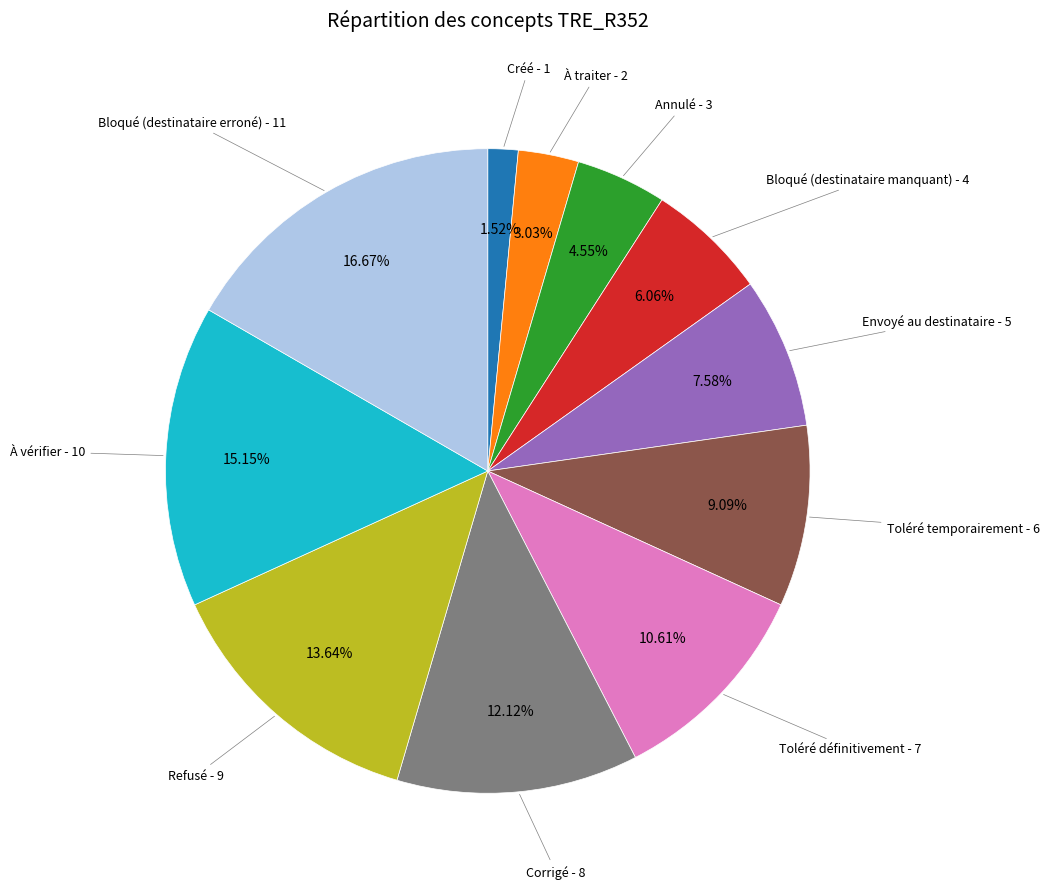

How many segments does this pie chart have?

11